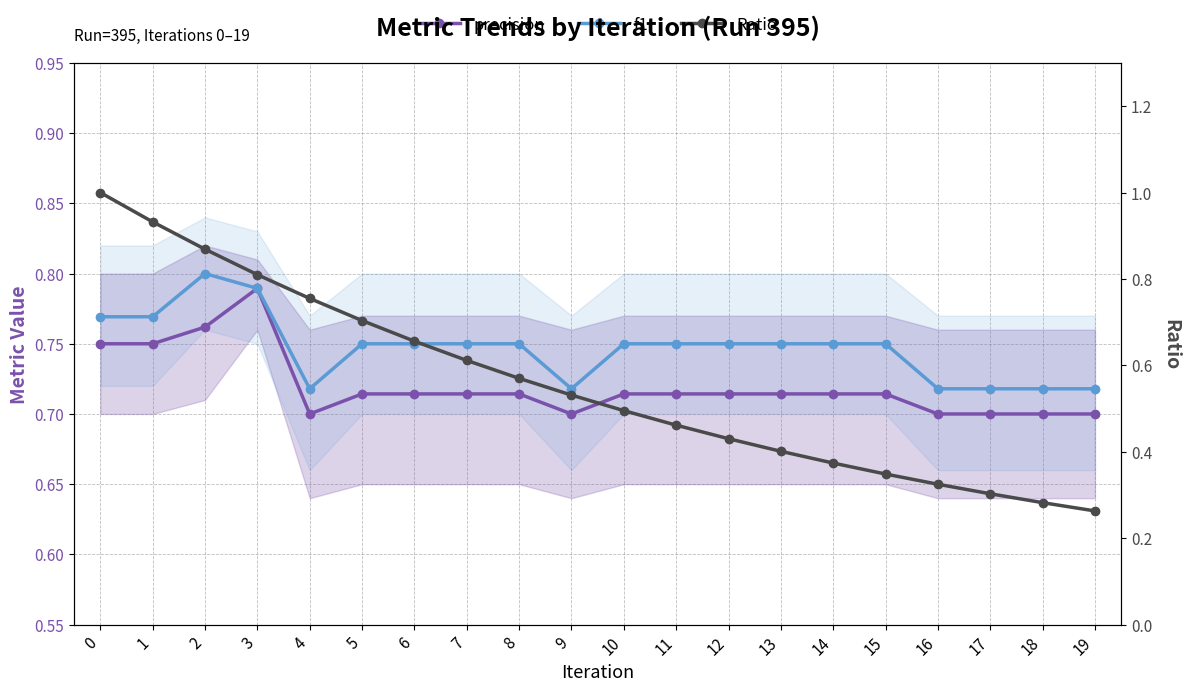

Does the chart have visible grid lines?

Yes